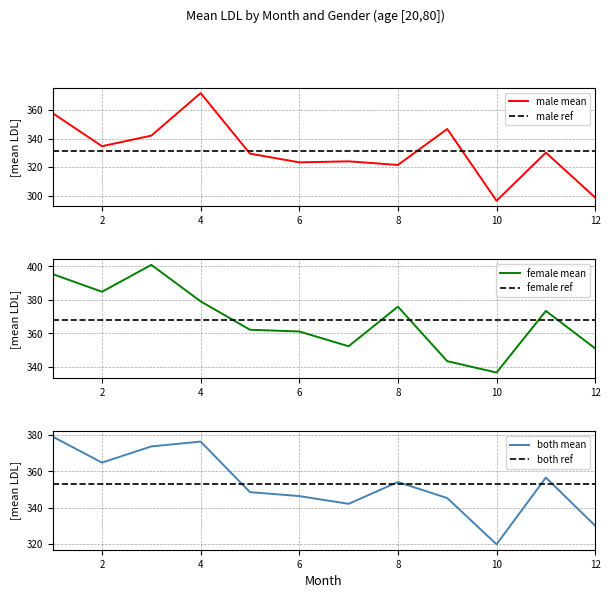

What are all the series names shown in the legend?

male mean, male ref, female mean, female ref, both mean, both ref